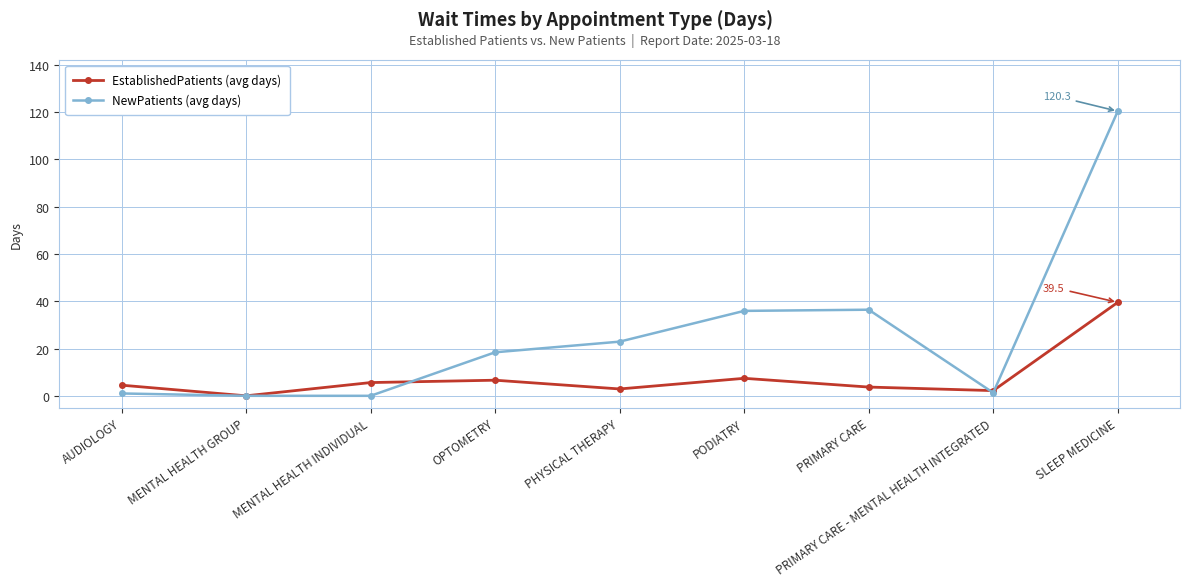

What is the label of the 9th point from the right?

AUDIOLOGY